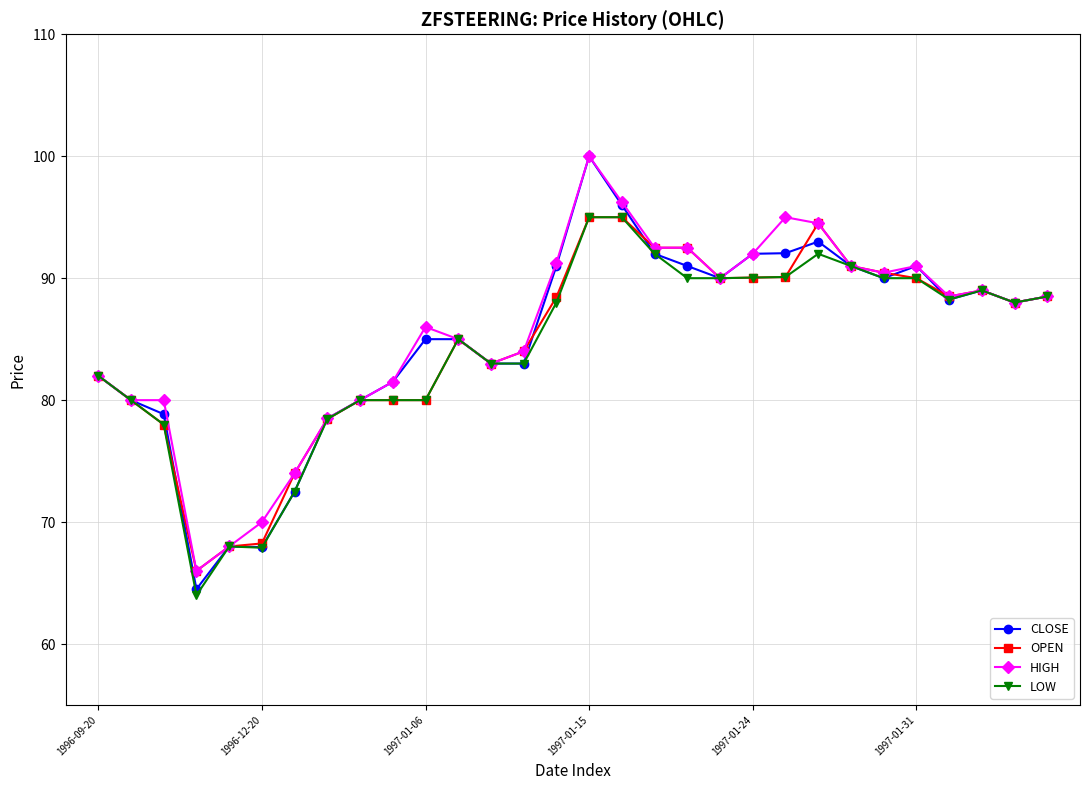

What is the maximum value shown in the chart?

100.0